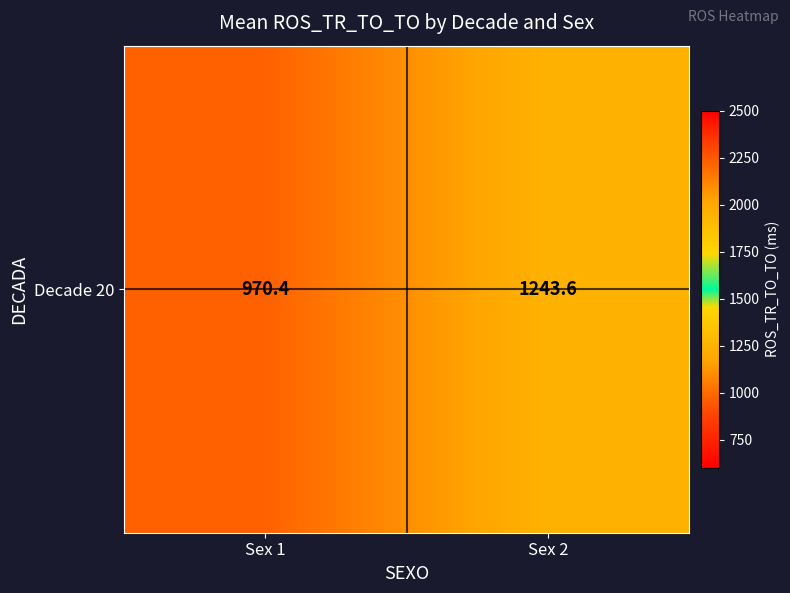

Which category has the lowest value across all series?

Sex 1